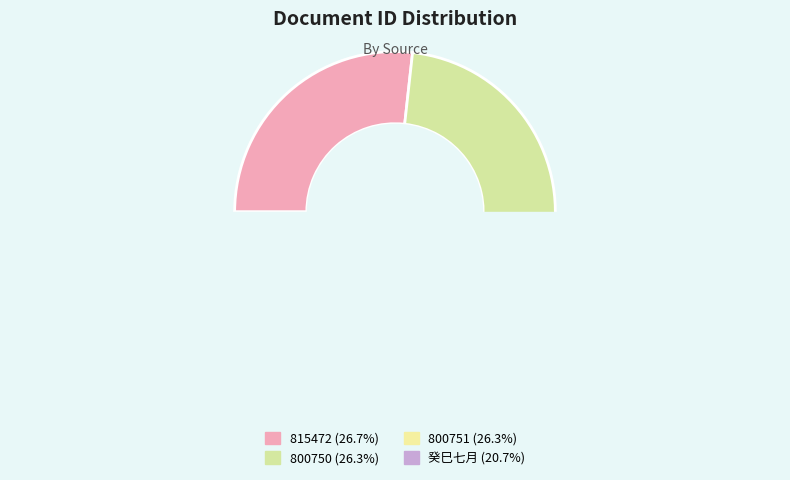

To the nearest percent, what portion does 800751 represent?

26%